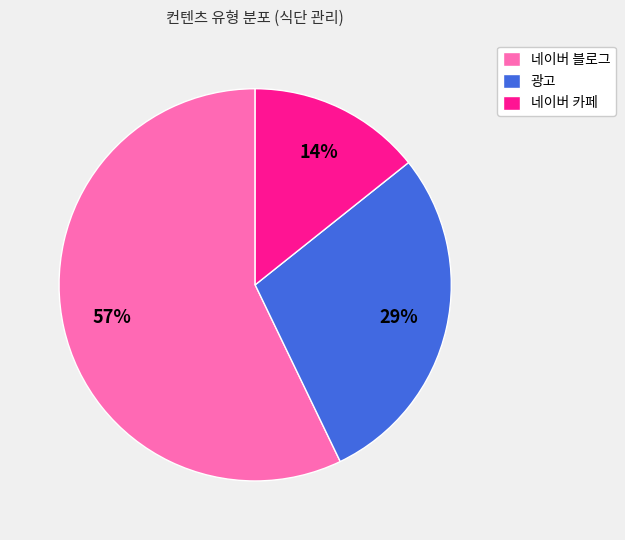

What is the largest slice in the pie chart?

네이버 블로그